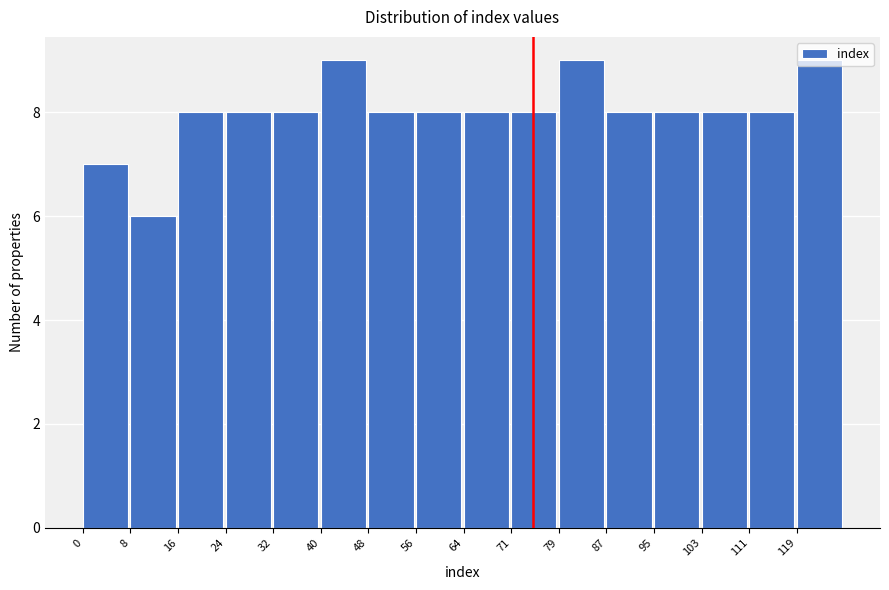

What is the height of the bar covering 40 to 48 on the x-axis? Neither the bar edges nor the heights are printed on the chart, so give them approximately, as read against the axes.

9